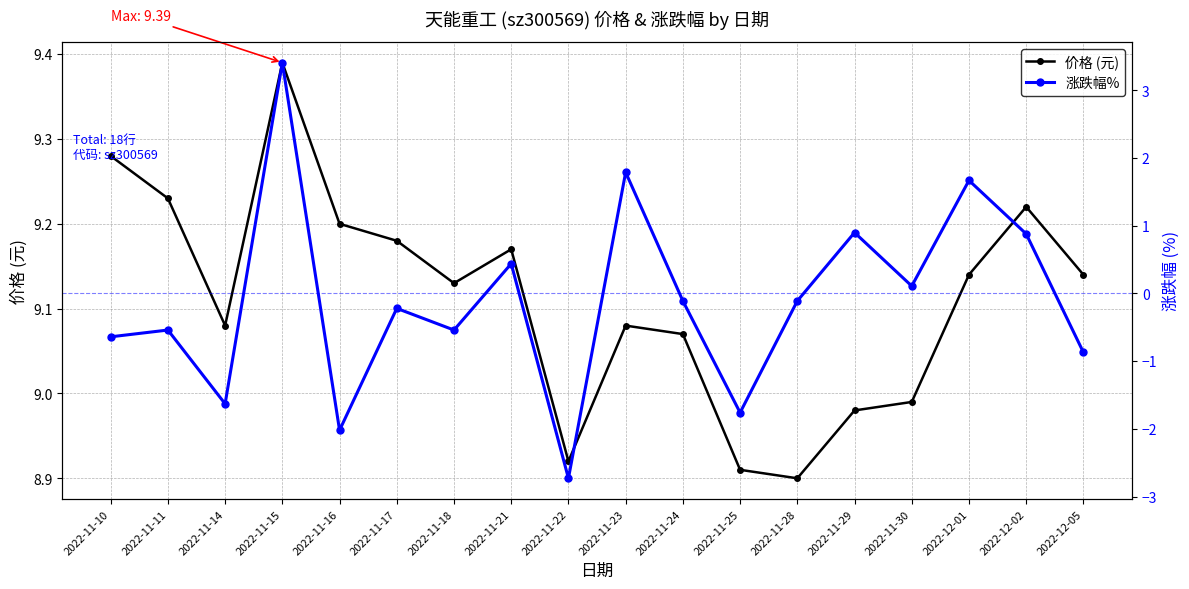

What is the spread (max minus min) of values at 2022-12-05?

10.0